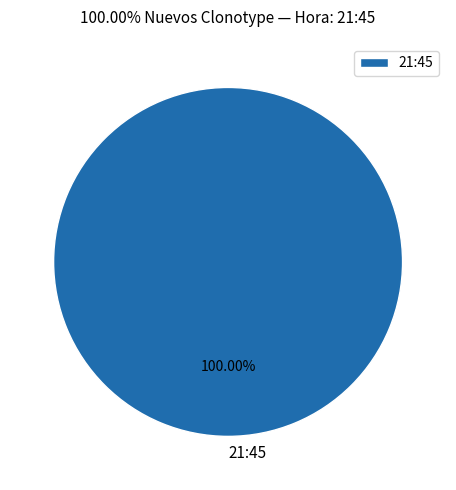

Is 21:45 the majority of the pie?

Yes